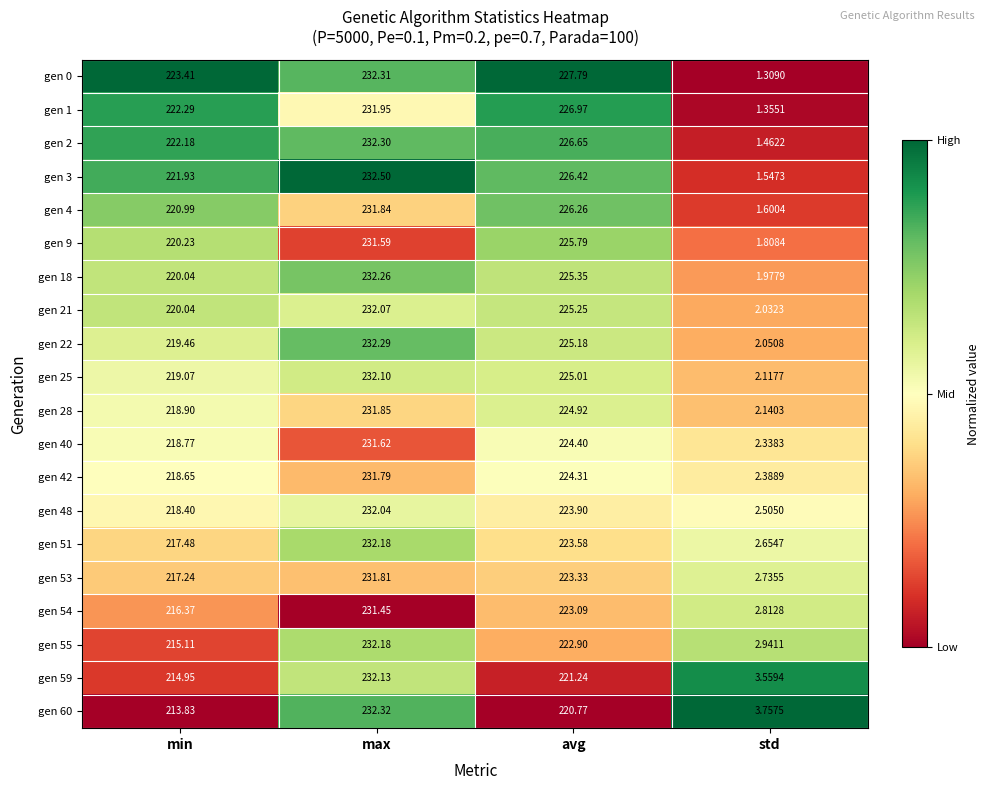

Rank the series at avg from lowest to highest value.

gen 60, gen 59, gen 55, gen 54, gen 53, gen 51, gen 48, gen 42, gen 40, gen 28, gen 25, gen 22, gen 21, gen 18, gen 9, gen 4, gen 3, gen 2, gen 1, gen 0